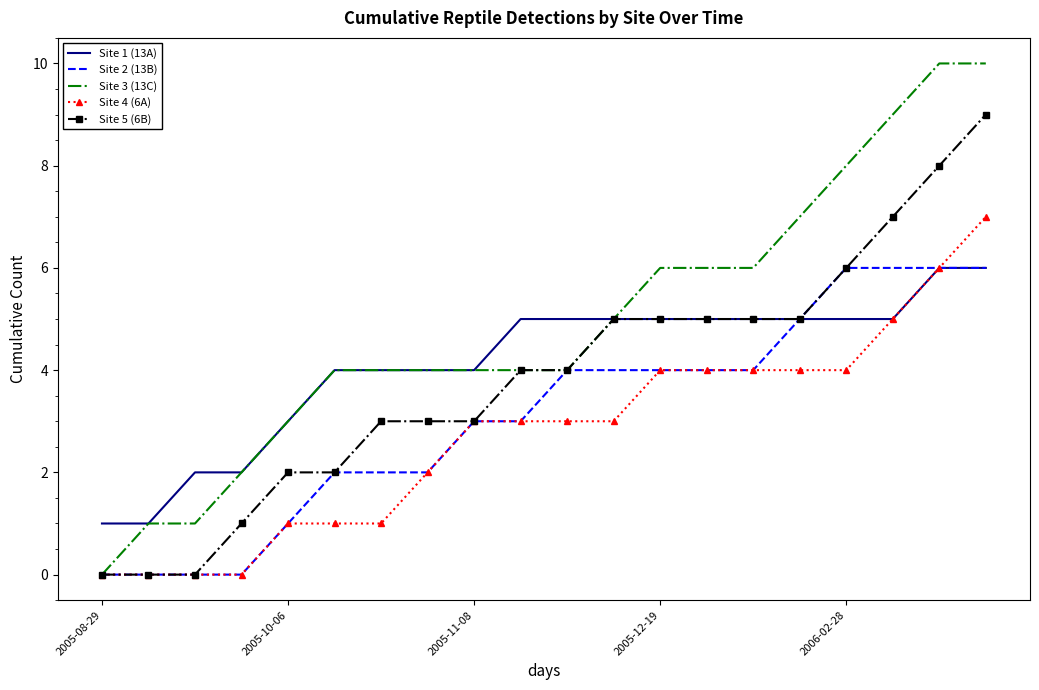

Which series has the largest total across all categories?

Site 3 (13C)